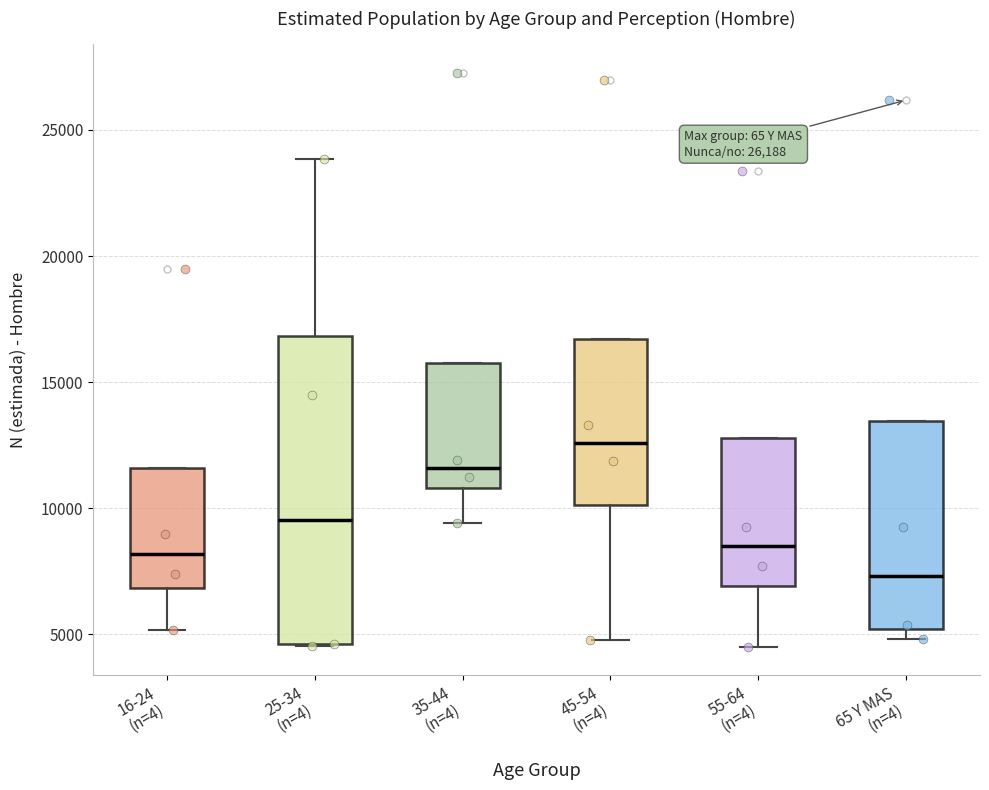

Reading left to right, transcribe this box plot: for each box, give where its median line is, the range the box spans, and where its two whiskers end, as read against the y-axis. The values are not printed on the chart, so give them approximately, as read against the axis.

16-24 (n=4): median 8000, box 7000 to 11500, whiskers 5000 to 11500
25-34 (n=4): median 9500, box 4500 to 17000, whiskers 4500 to 24000
35-44 (n=4): median 11500, box 11000 to 16000, whiskers 9500 to 16000
45-54 (n=4): median 12500, box 10000 to 16500, whiskers 5000 to 16500
55-64 (n=4): median 8500, box 7000 to 13000, whiskers 4500 to 13000
65 Y MAS (n=4): median 7500, box 5000 to 13500, whiskers 5000 (just below the box's lower edge) to 13500